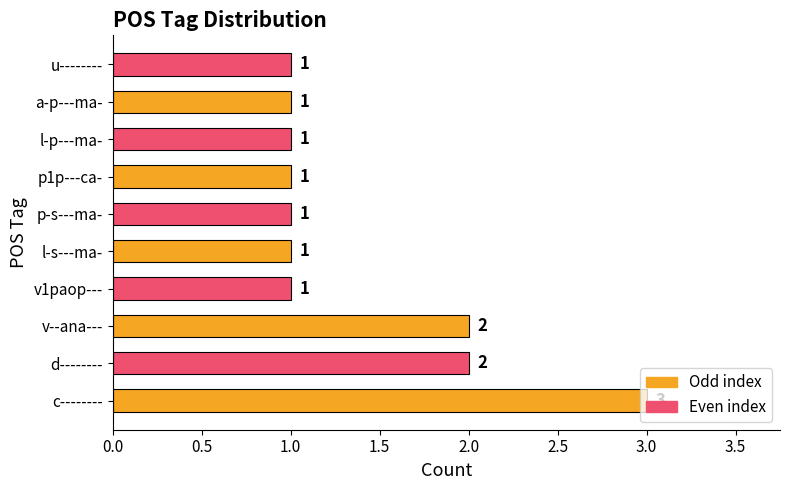

Count the number of categories in the chart.

10